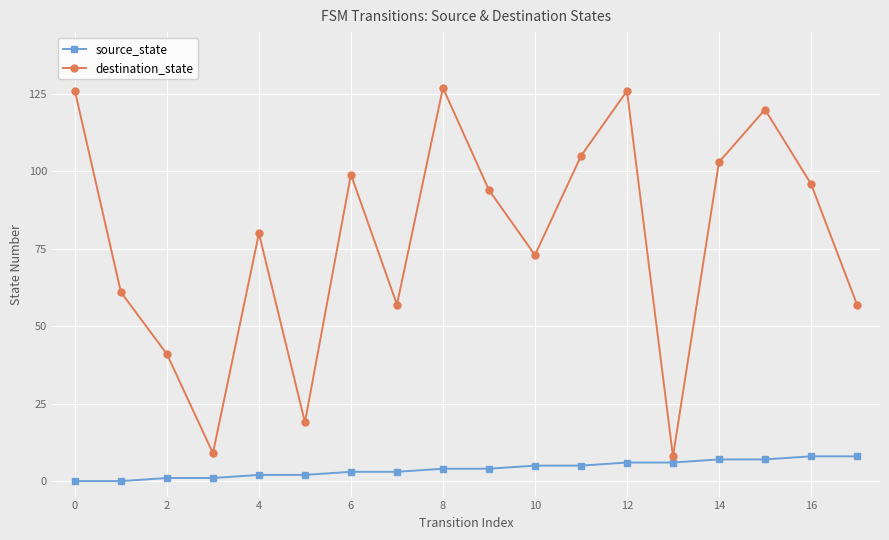

What is the minimum value for destination_state?

8